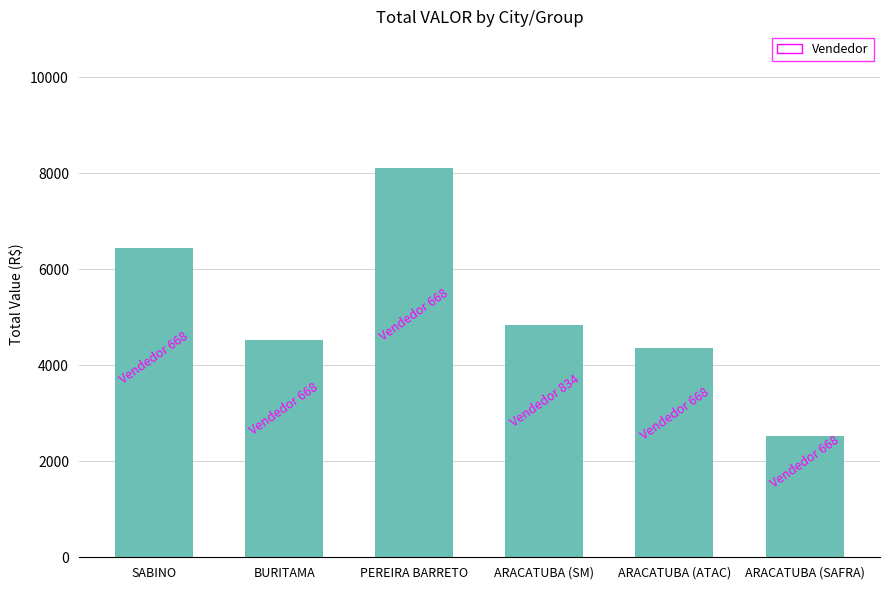

What is the value of the 3rd bar from the left?

8115.5